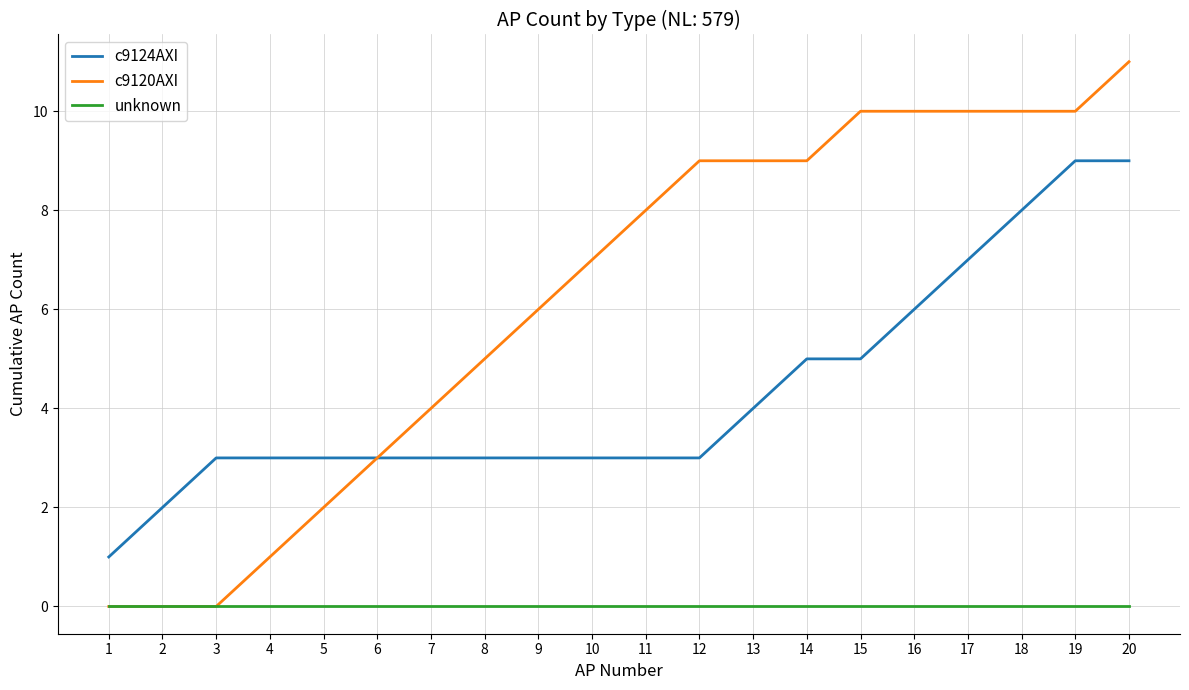

What is the maximum value shown in the chart?

11